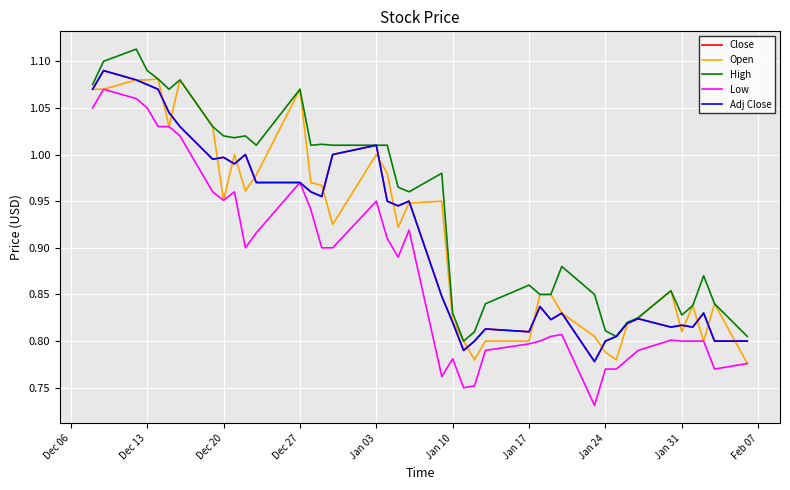

Is this an area chart (filled region under the line)?

No